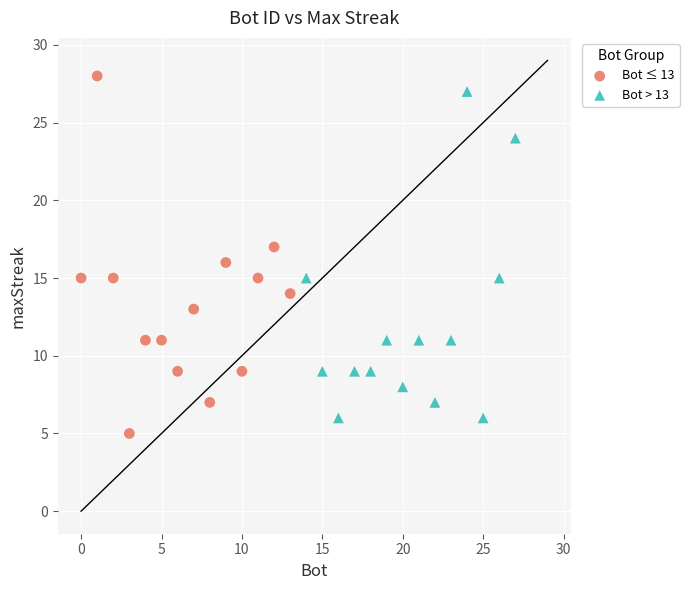

Which series has the widest spread of Y values?

Bot ≤ 13